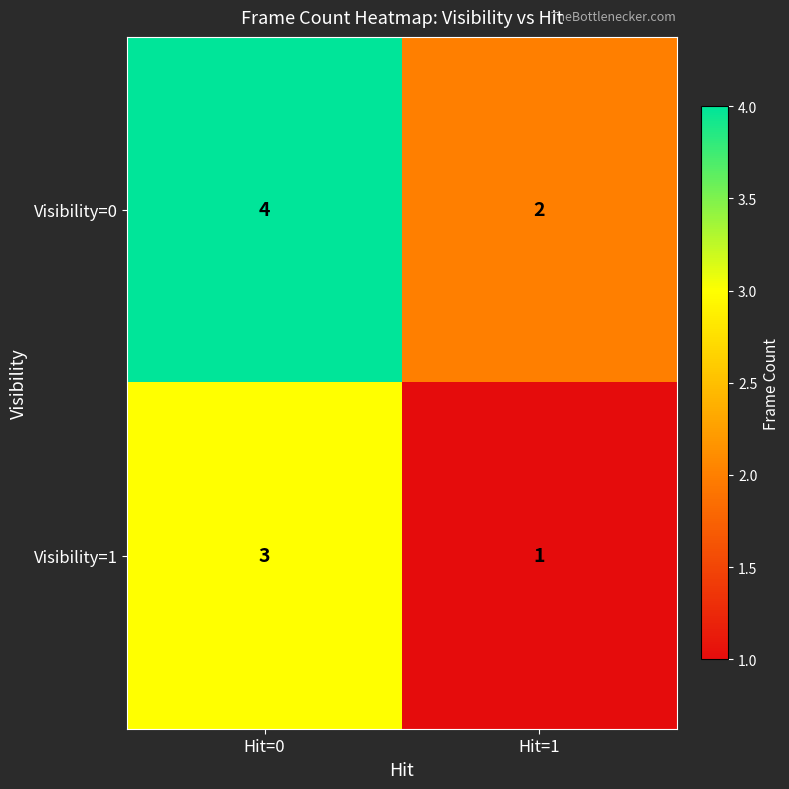

Rank the series by their average value, from lowest to highest.

Visibility=1, Visibility=0